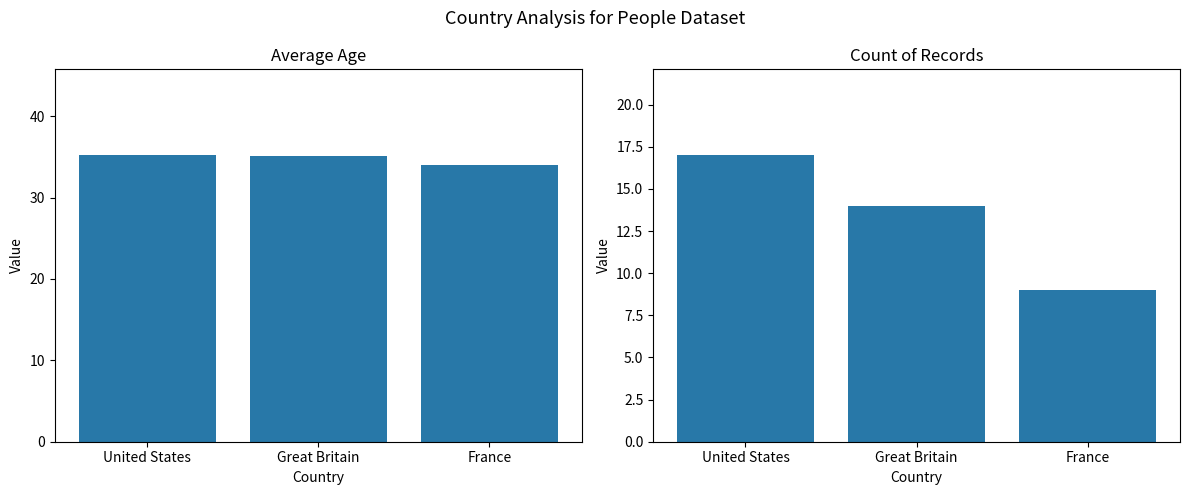

Rank the series by their average value, from highest to lowest.

Average Age, Count